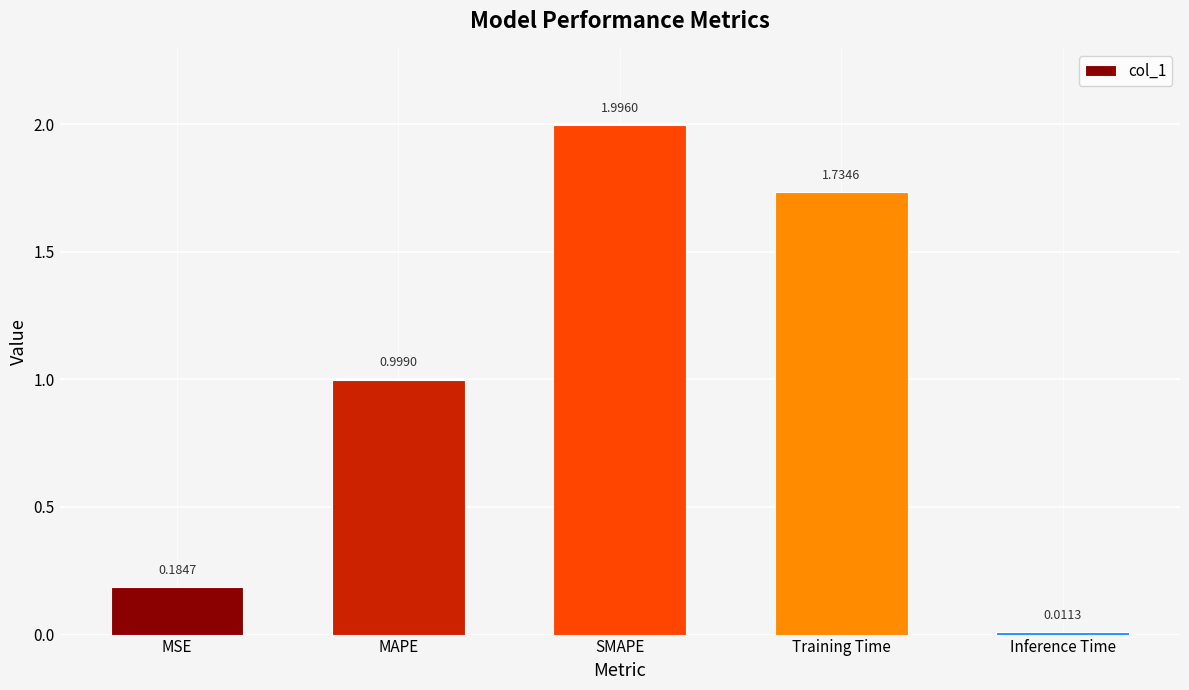

What is the difference between the maximum and minimum values?

2.0